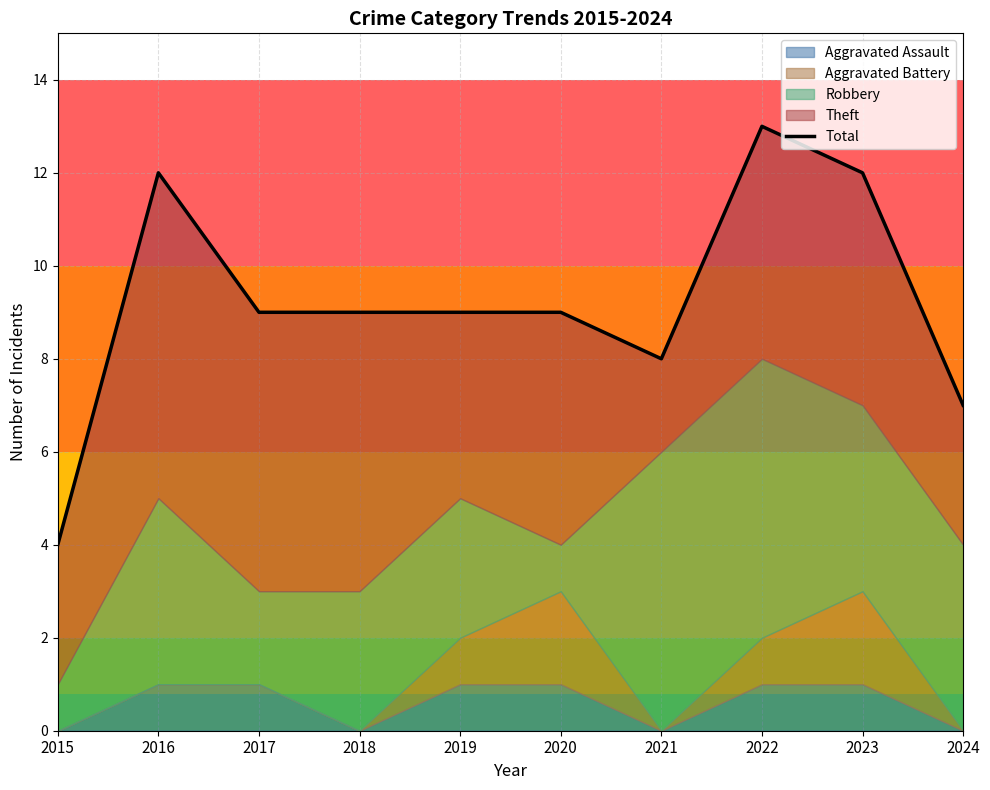

Rank the categories by value from highest to lowest.

2022, 2016, 2023, 2017, 2018, 2019, 2020, 2021, 2024, 2015